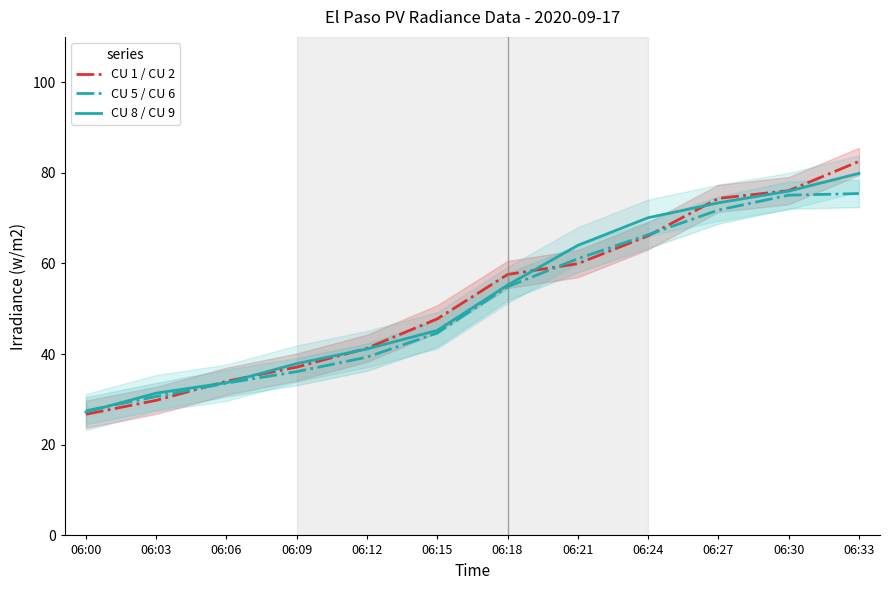

How many distinct data groups are displayed?

3